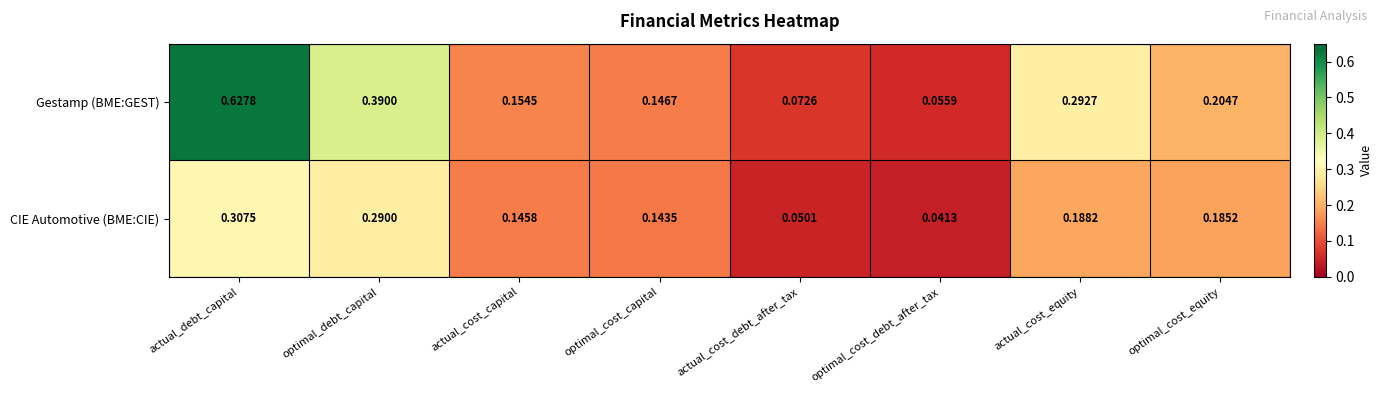

List the series in order of their overall mean, highest first.

Gestamp (BME:GEST), CIE Automotive (BME:CIE)